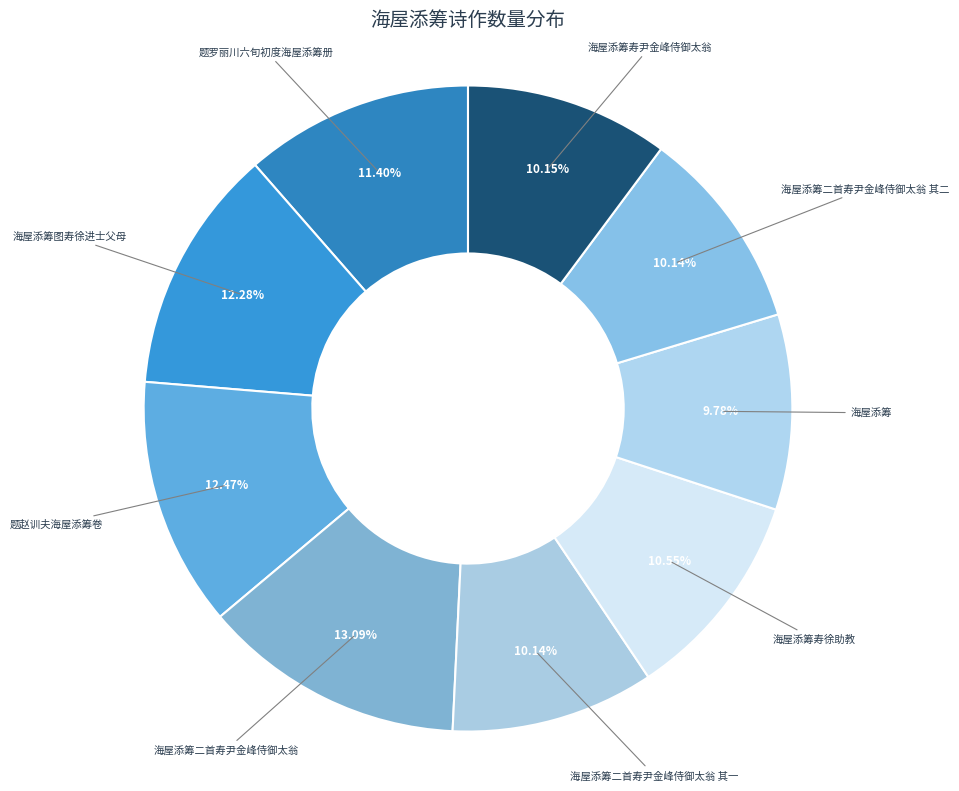

To the nearest percent, what is the difference between the largest and smallest slice percentages?

3%